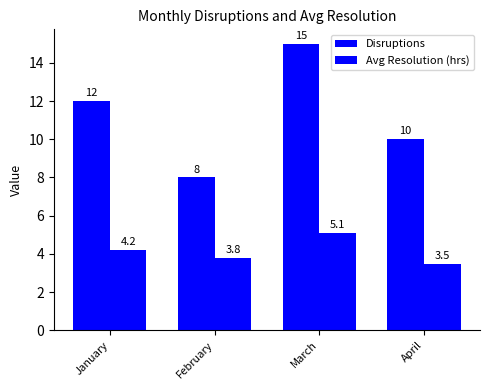

Is it true that Avg Resolution (hrs) equals 3.5 at April?

True